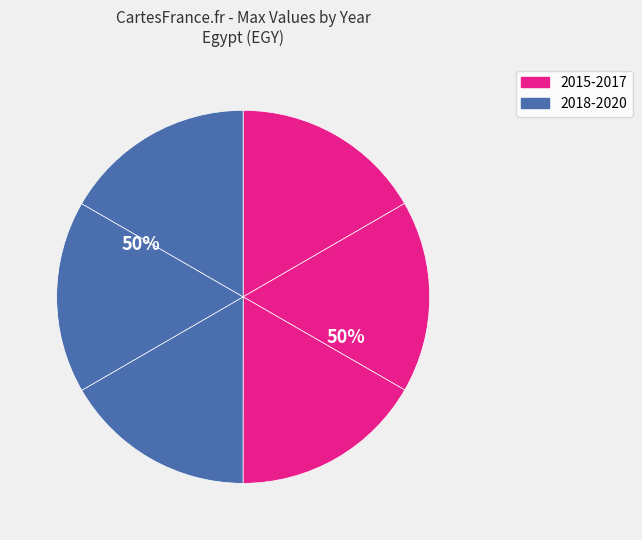

What is the ratio of the value at 2019 to the value at 2015?

1.0